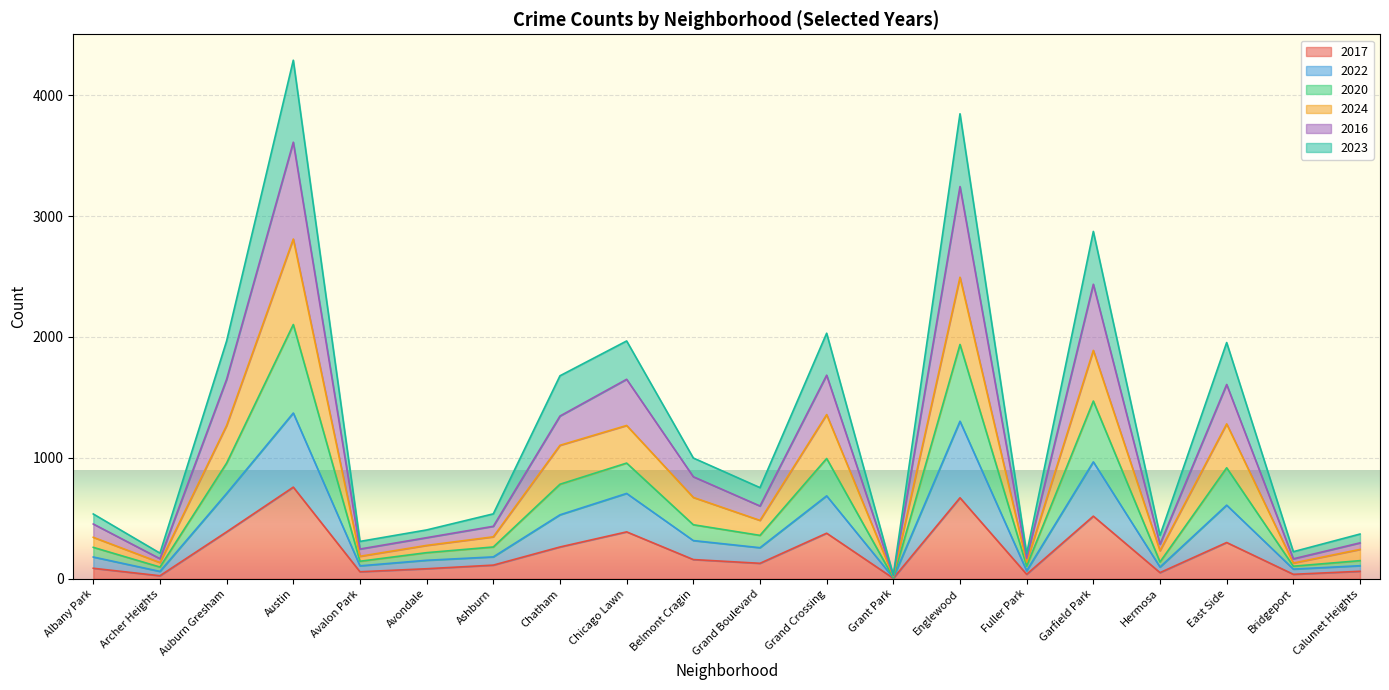

What is the lowest value of the 2017 series?

4